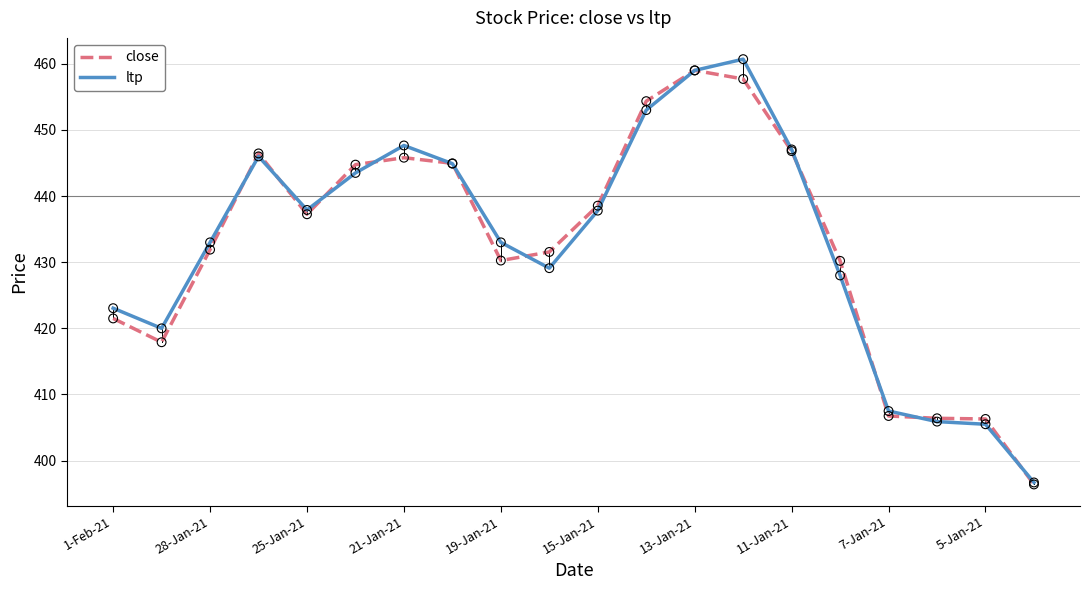

What is the maximum value for close?

459.0